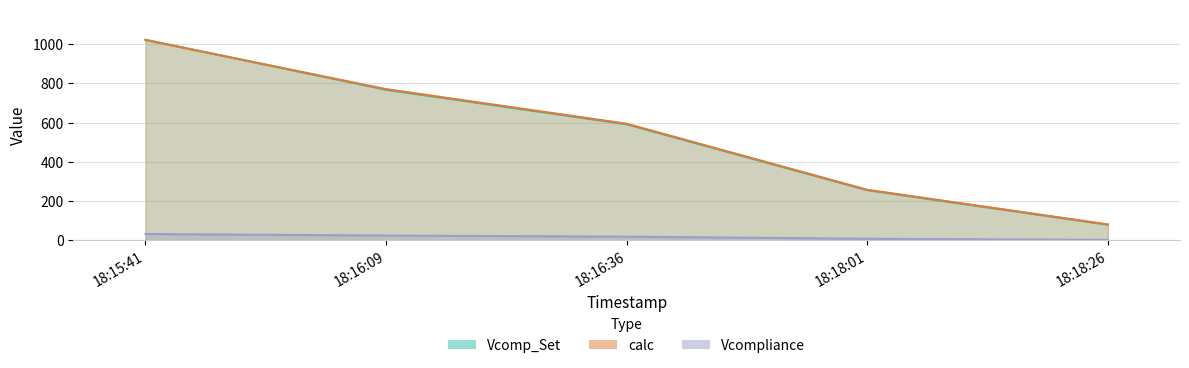

What is the label of the 3rd point from the right?

18:16:36